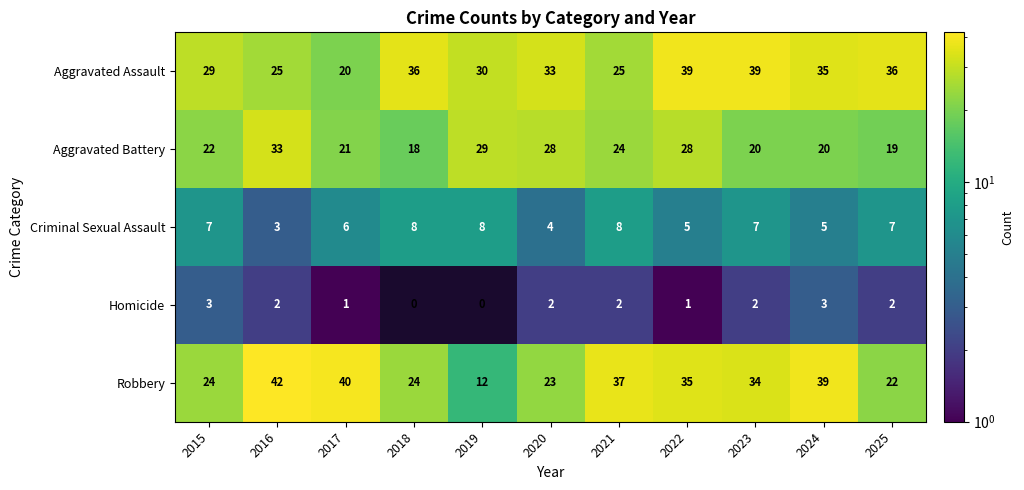

What is the sum of all Aggravated Assault values?

347